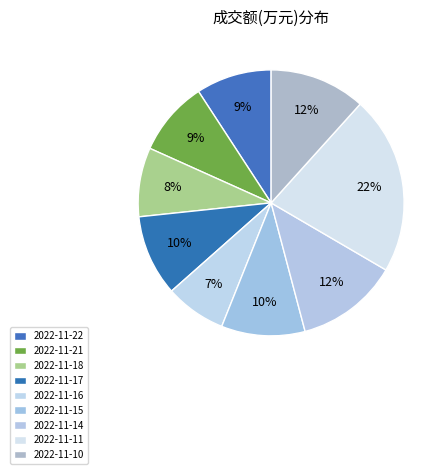

To the nearest percent, what is the difference between the 2022-11-16 and 2022-11-21 slice percentages?

2%